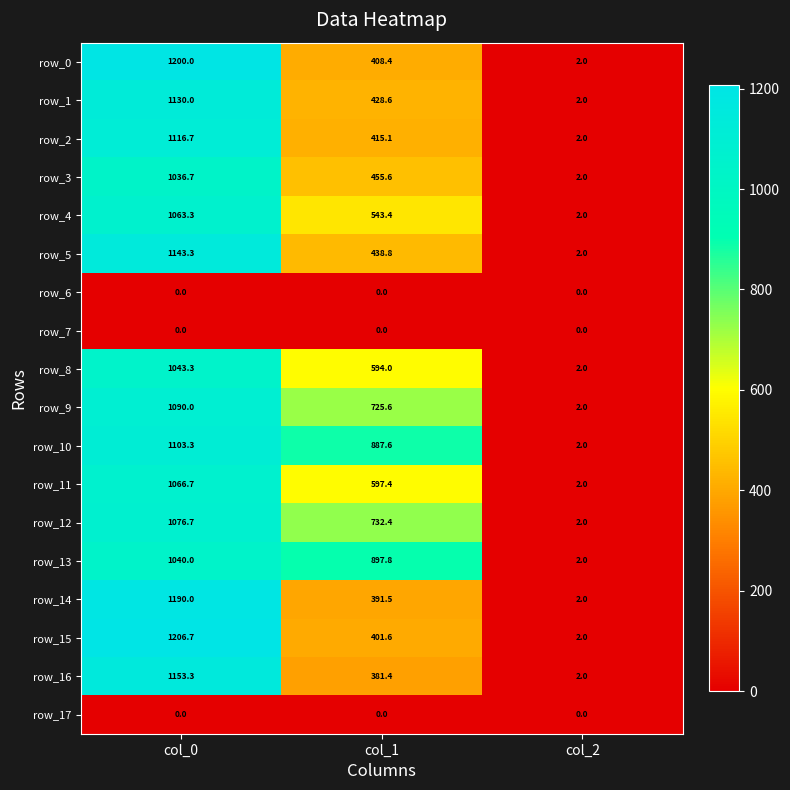

The row_12 series shows 1076.7 at col_0. True or false?

True